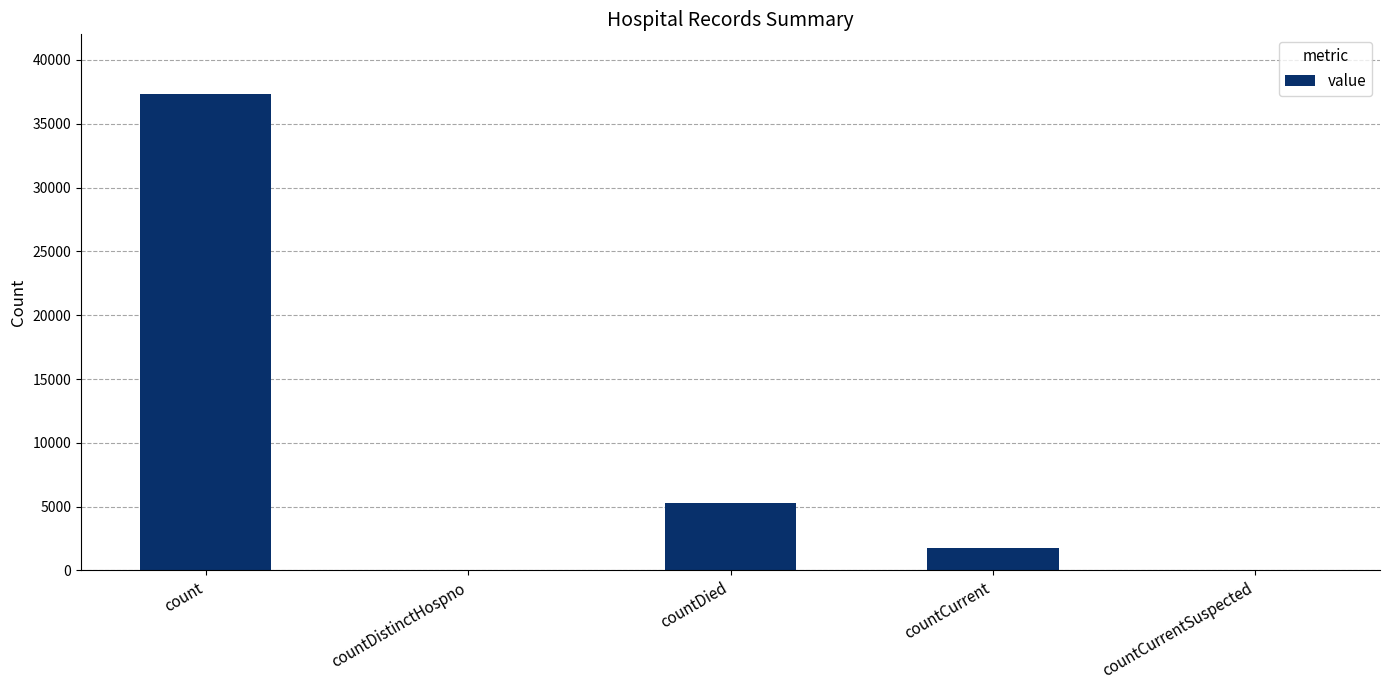

Where does the data first go above 1738?

count